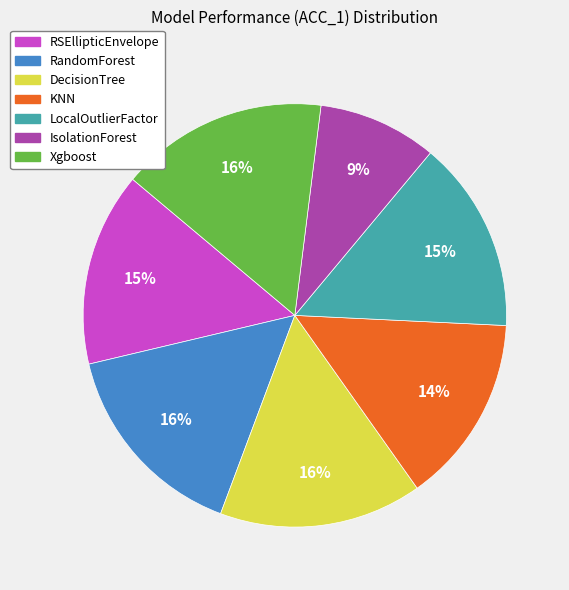

Which category has the smallest portion of the pie?

IsolationForest